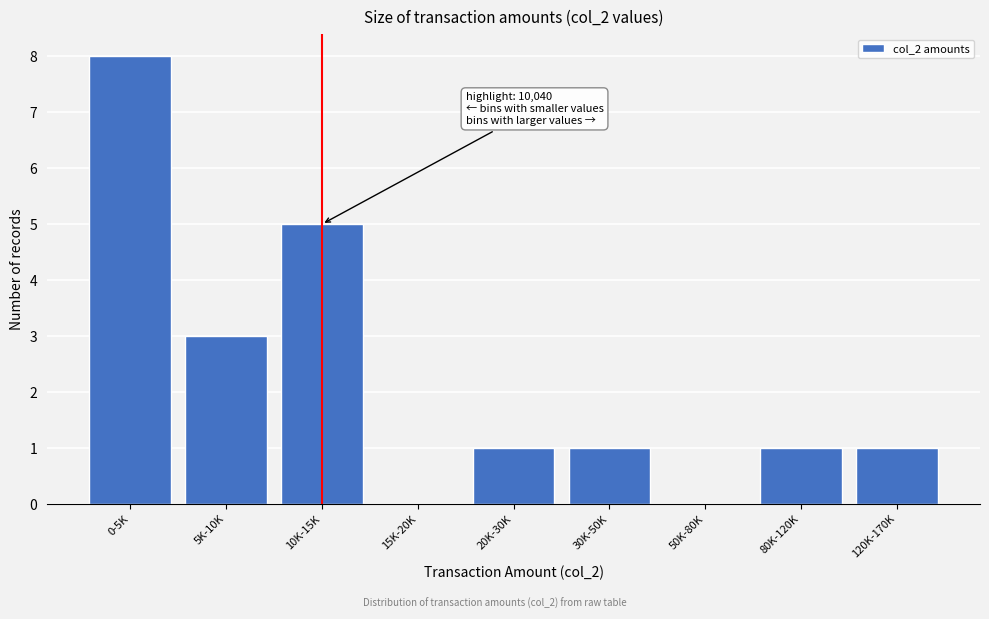

Reading left to right, transcribe all the data shown in this chart.

0-5K=8	5K-10K=3	10K-15K=5	15K-20K=0	20K-30K=1	30K-50K=1	50K-80K=0	80K-120K=1	120K-170K=1